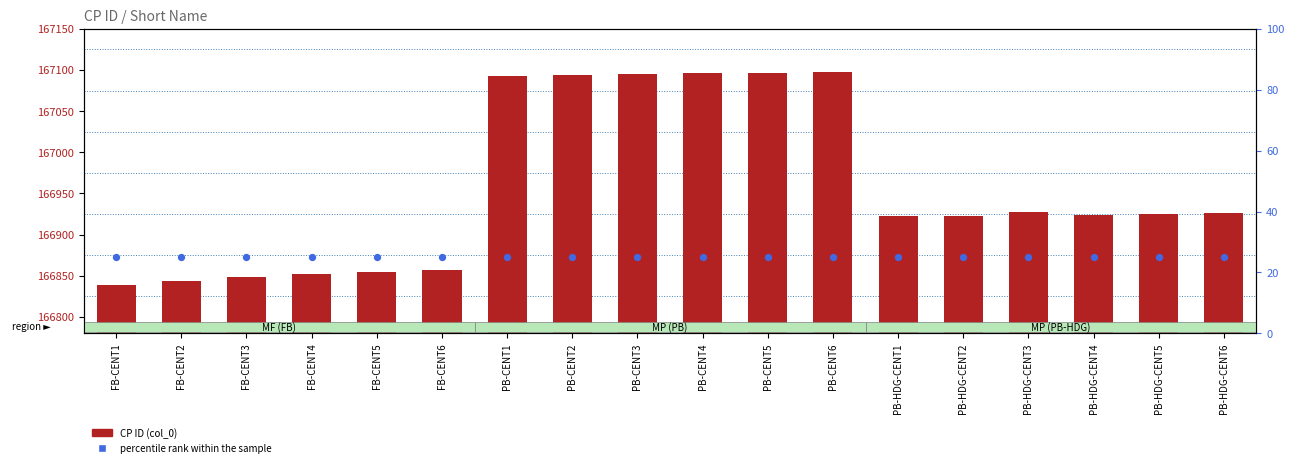

Is the value of percentile rank within the sample at FB-CENT4 greater than the value of CP ID (col_0) at PB-CENT6?

No